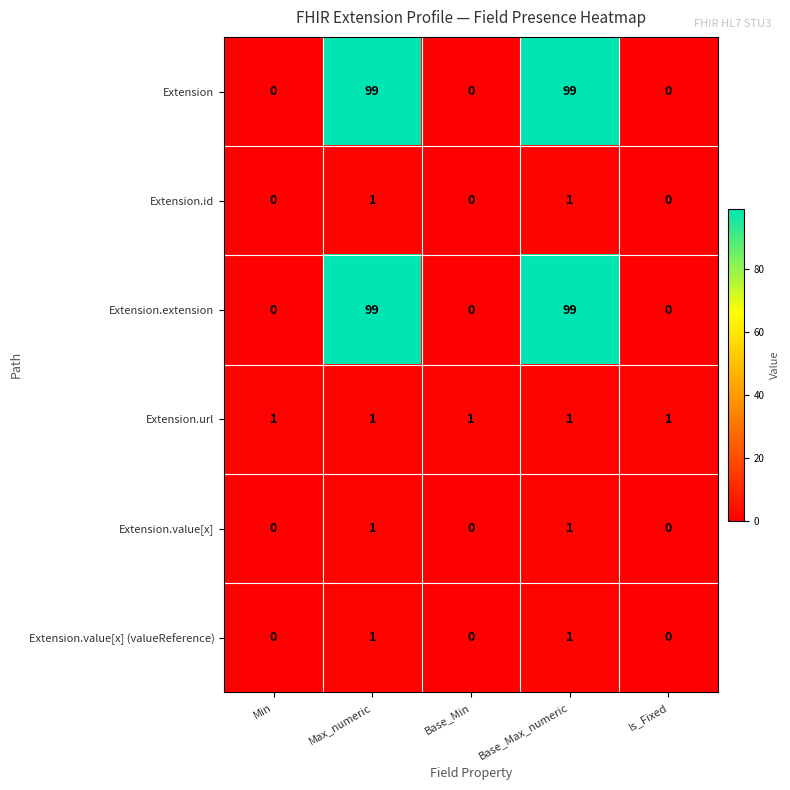

What is the highest value of the Extension.extension series?

99